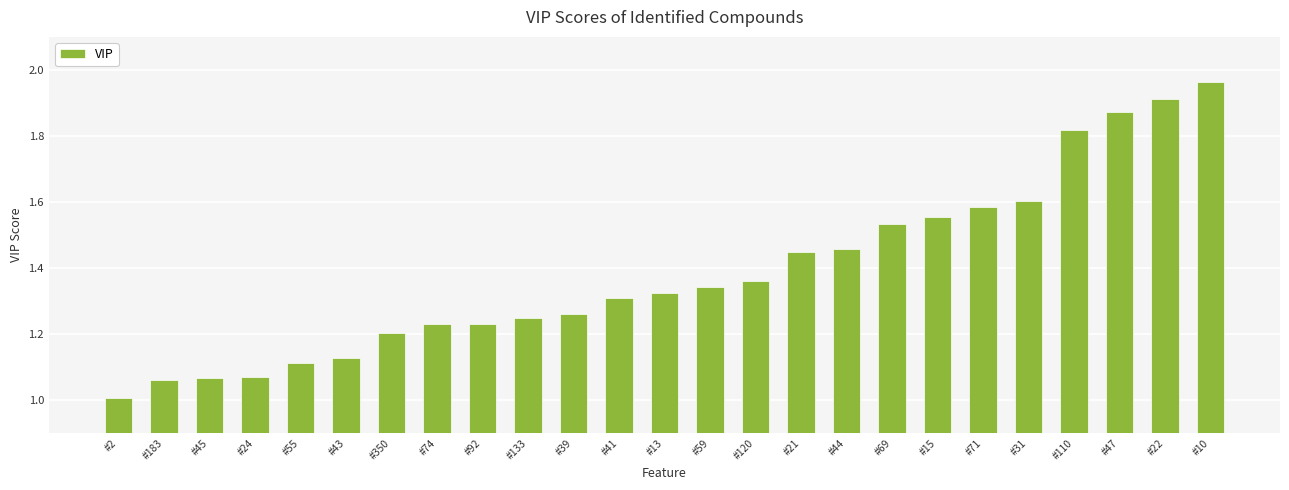

Are the bars grouped side by side (vs. stacked)?

No